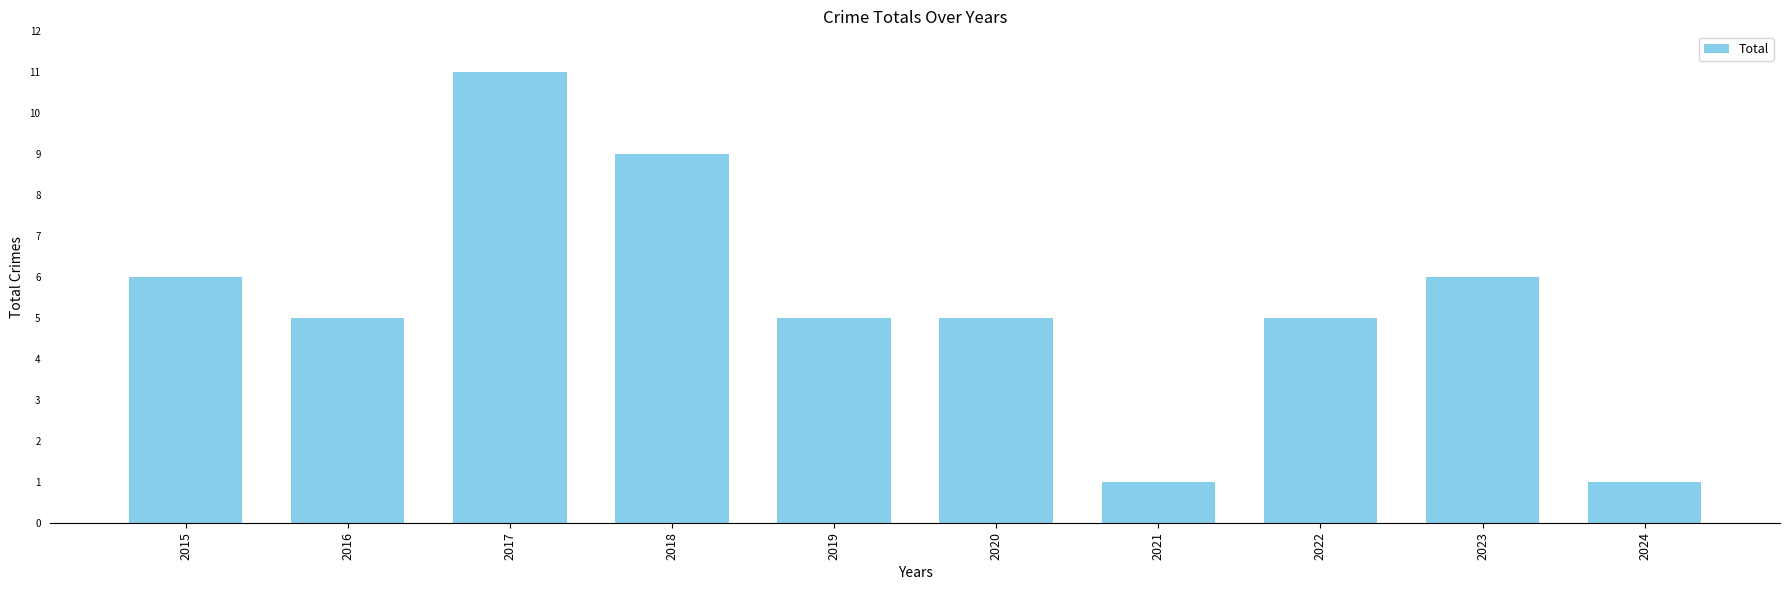

What is the ratio of the value at 2017 to the value at 2022?

2.2